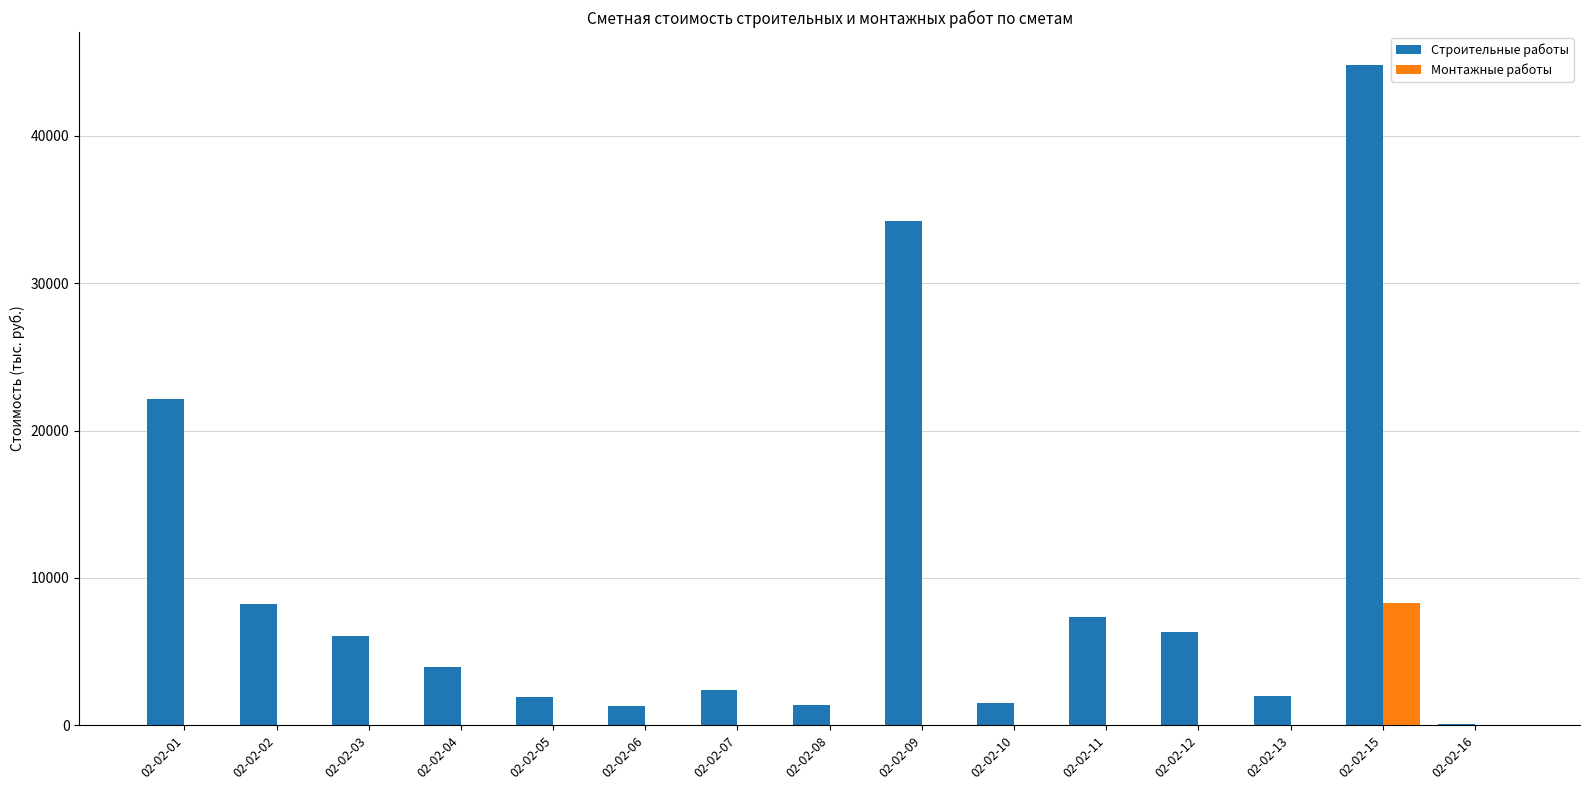

At which label does Монтажные работы reach its peak?

02-02-15